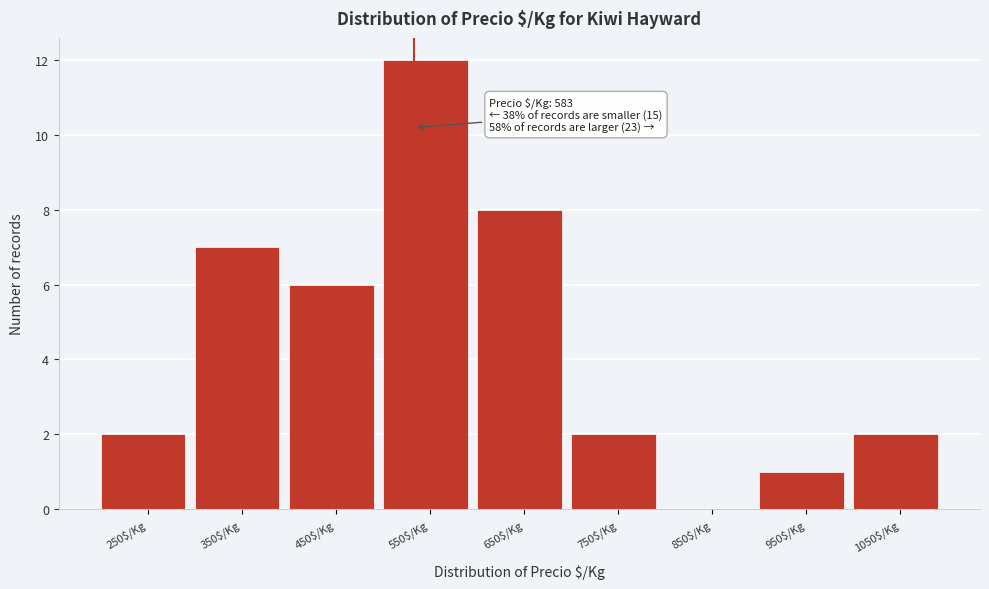

What is the maximum value shown in the chart?

12